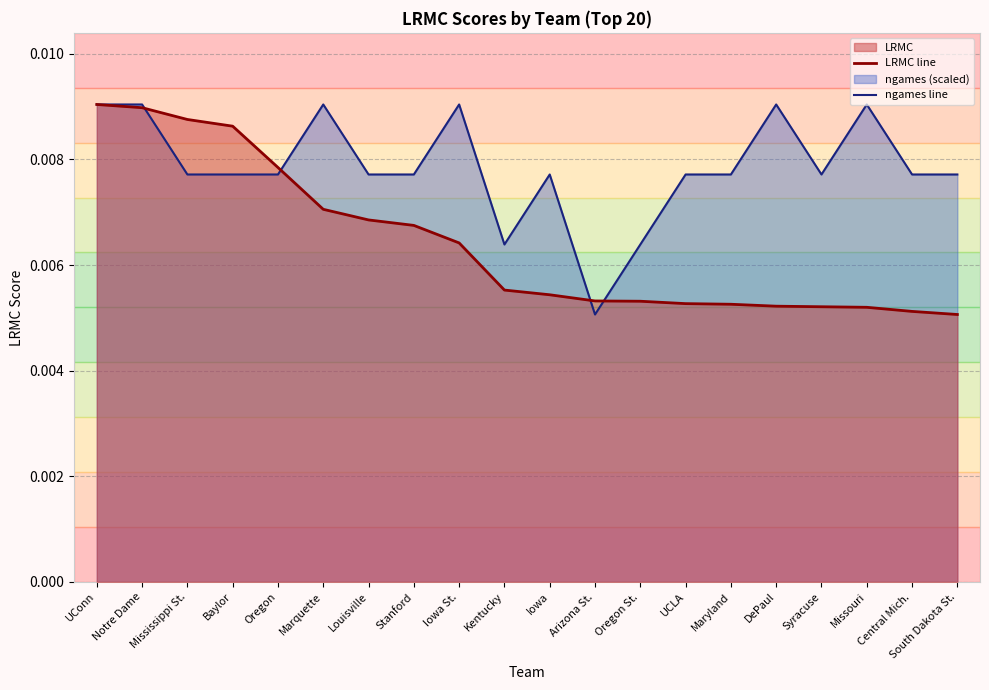

List the series in order of their peak value, highest first.

LRMC line, ngames line